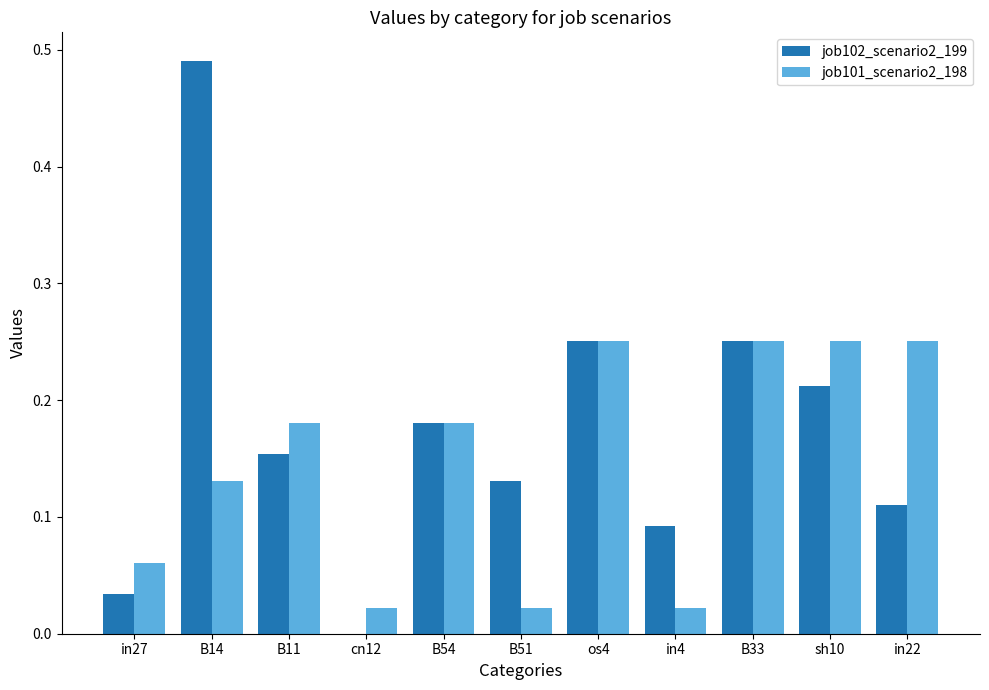

What is the sum of all job102_scenario2_199 values?

1.9